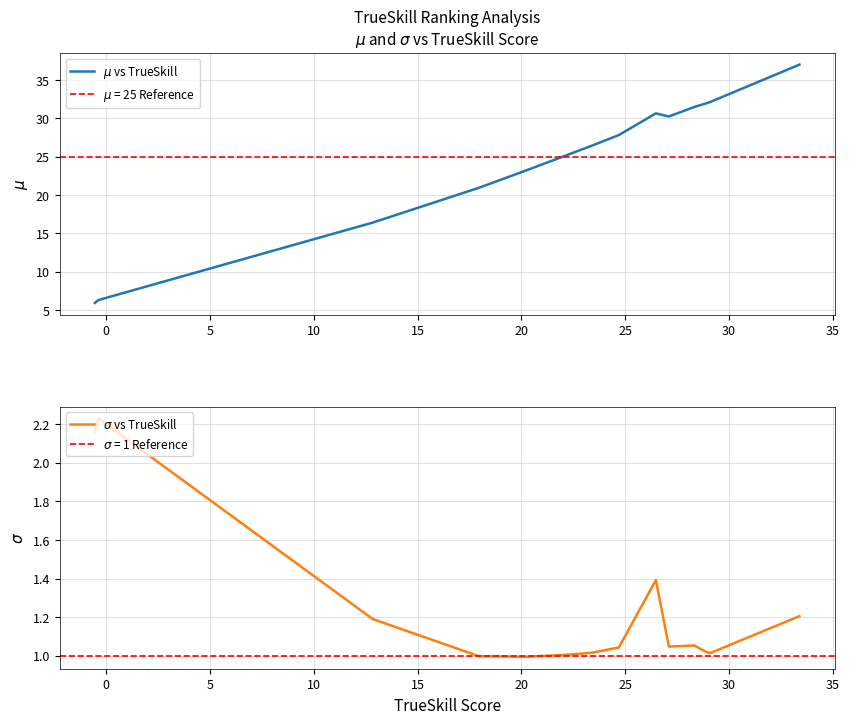

Rank the series by their maximum value, from lowest to highest.

$\sigma$ vs TrueSkill, $\mu$ vs TrueSkill